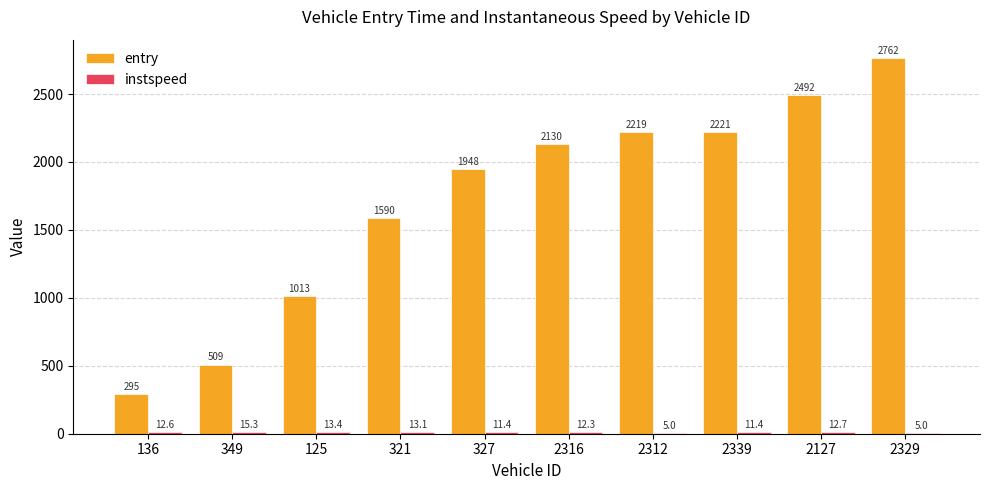

The entry series shows 449.9 at 321. True or false?

False